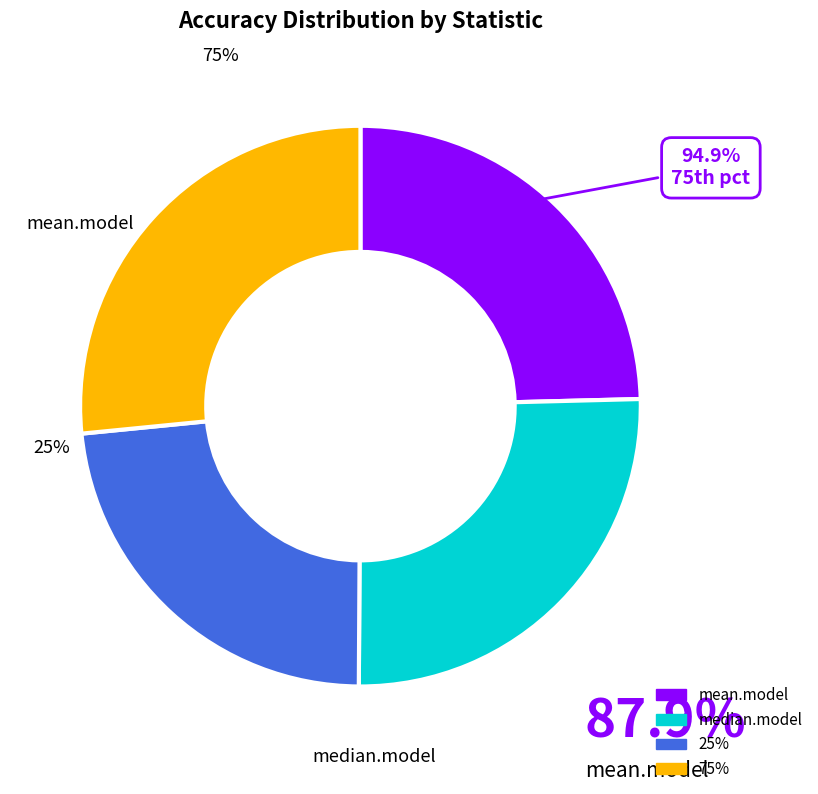

True or false: 25% accounts for 9% of the total.

False